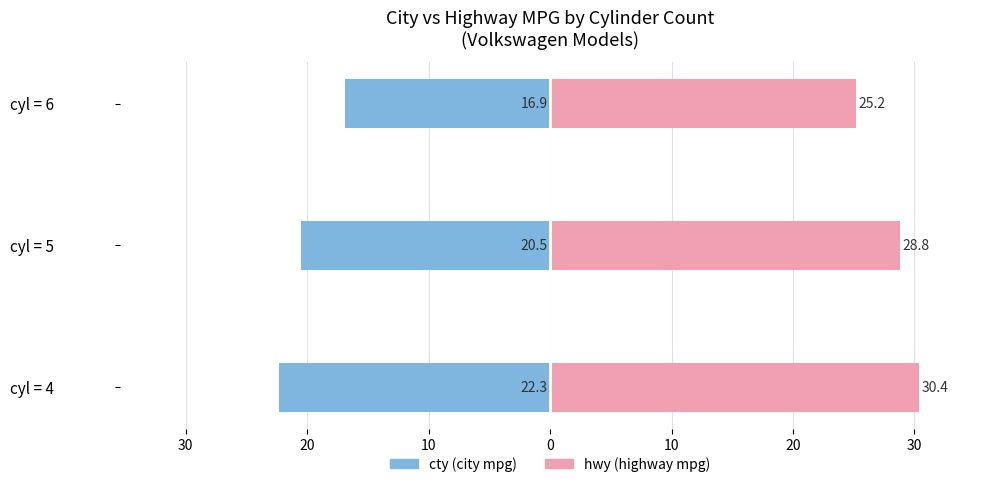

Which series has the largest range (max minus min)?

cty